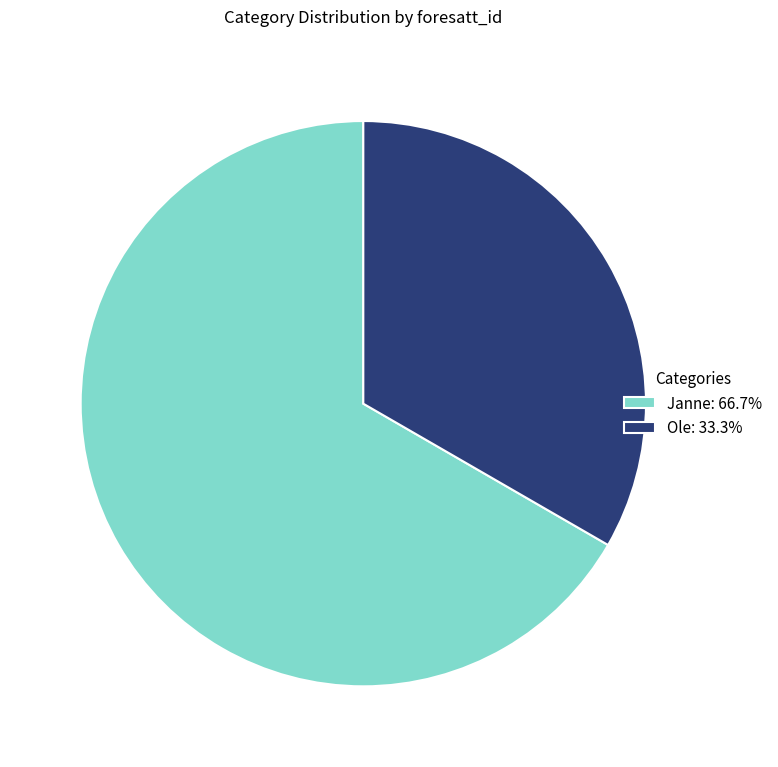

Is the sum of Janne: 66.7% and Ole: 33.3% greater than half?

Yes